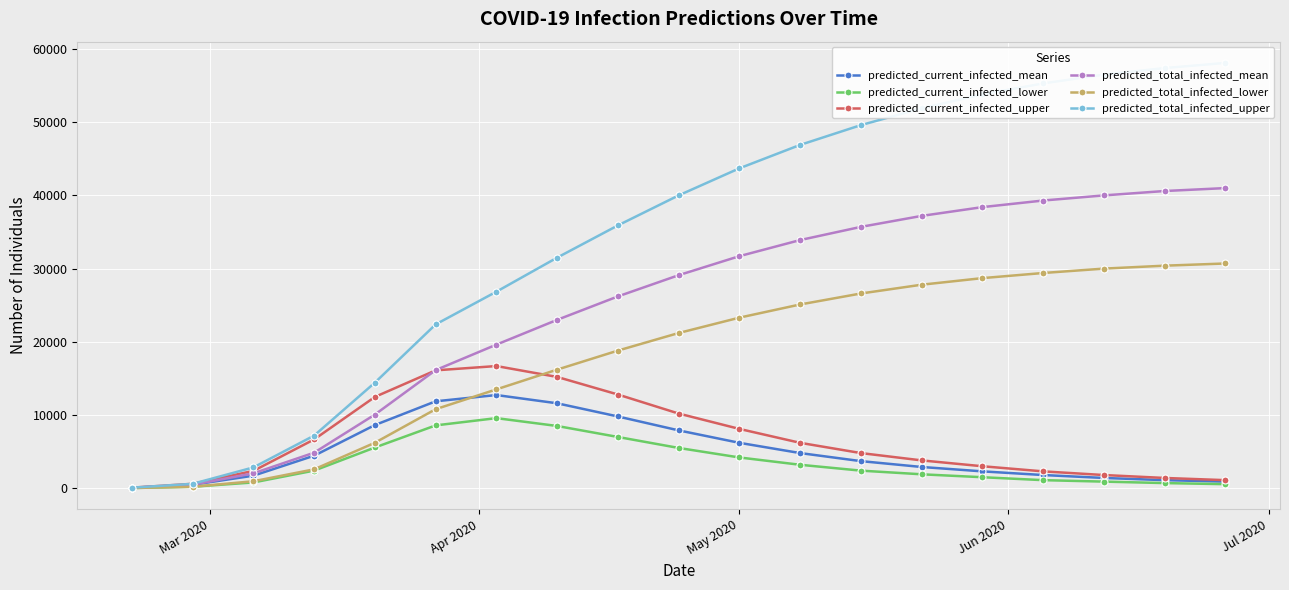

List the series in order of their peak value, highest first.

predicted_total_infected_upper, predicted_total_infected_mean, predicted_total_infected_lower, predicted_current_infected_upper, predicted_current_infected_mean, predicted_current_infected_lower